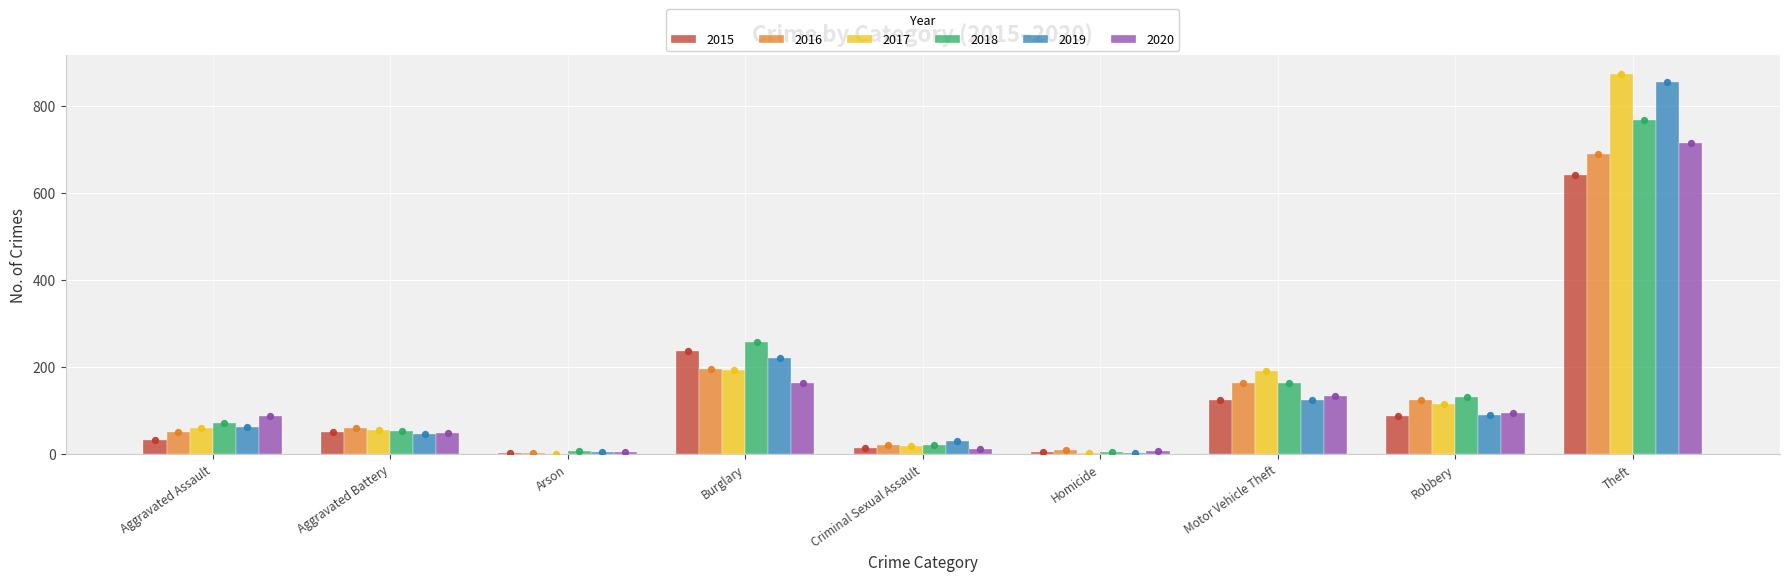

Is the value of 2018 at Homicide greater than the value of 2017 at Robbery?

No